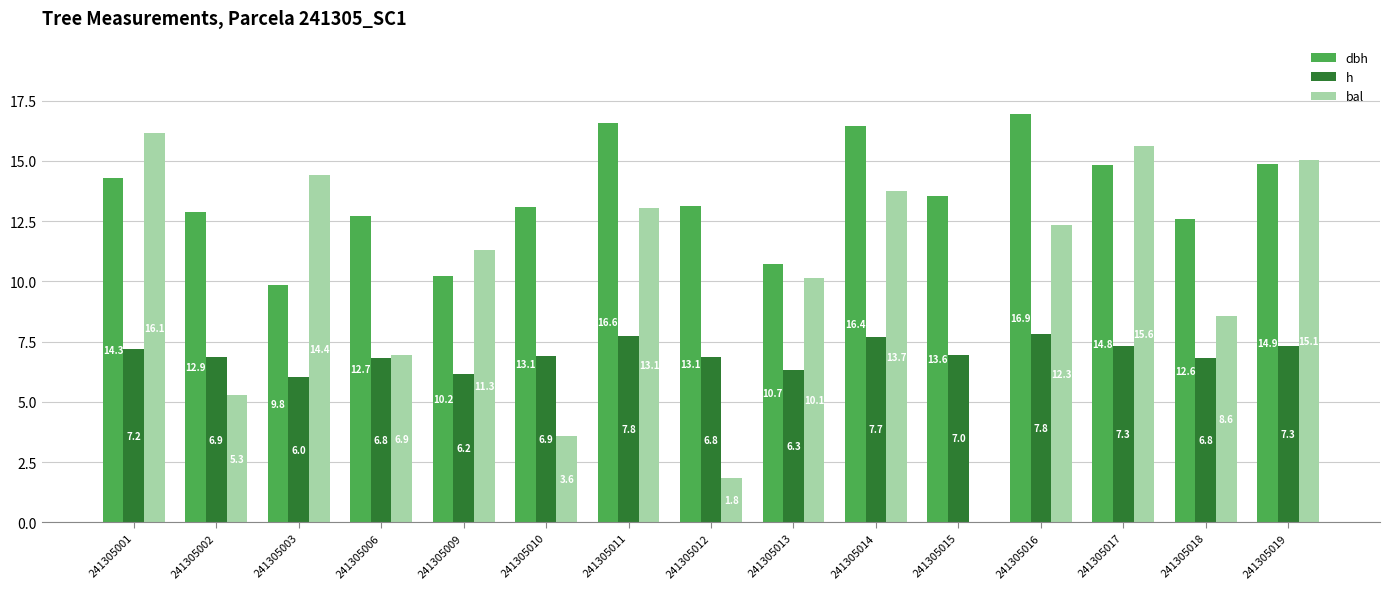

Is it true that h equals 1.8 at 241305003?

False